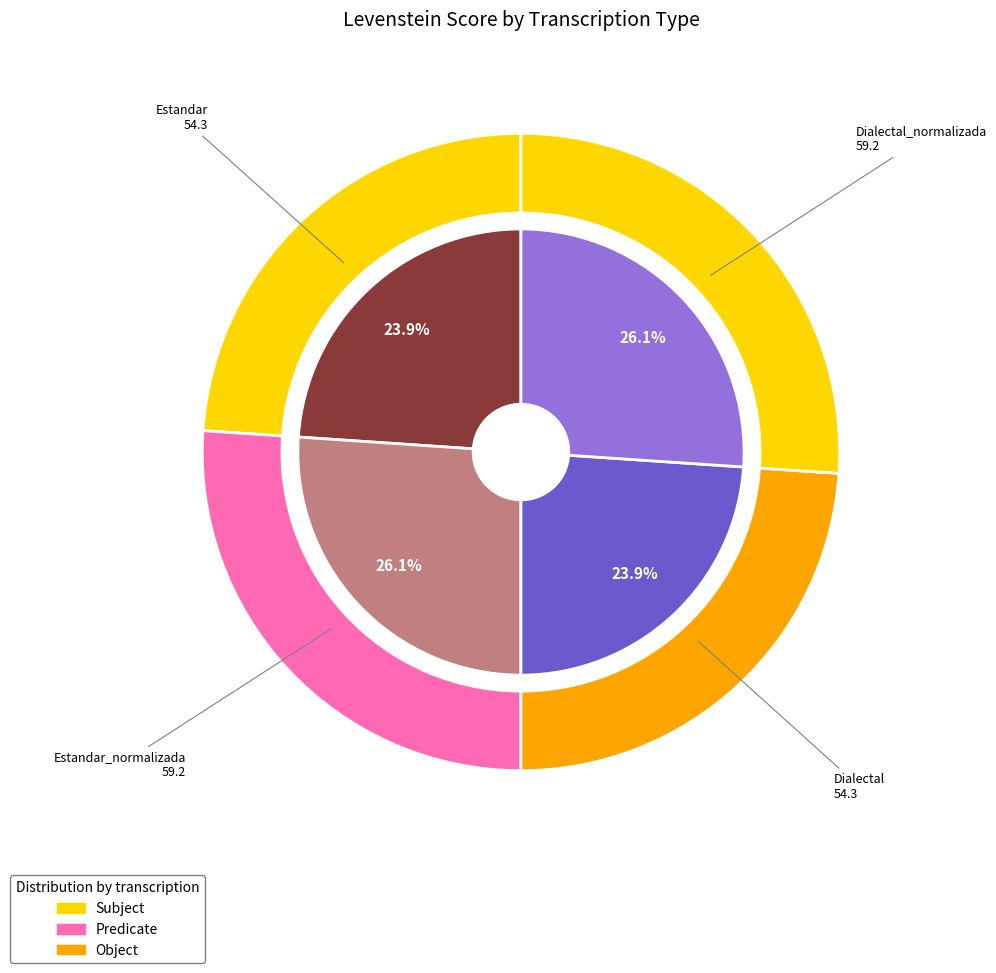

To the nearest percent, what portion does Dialectal_normalizada represent?

26%